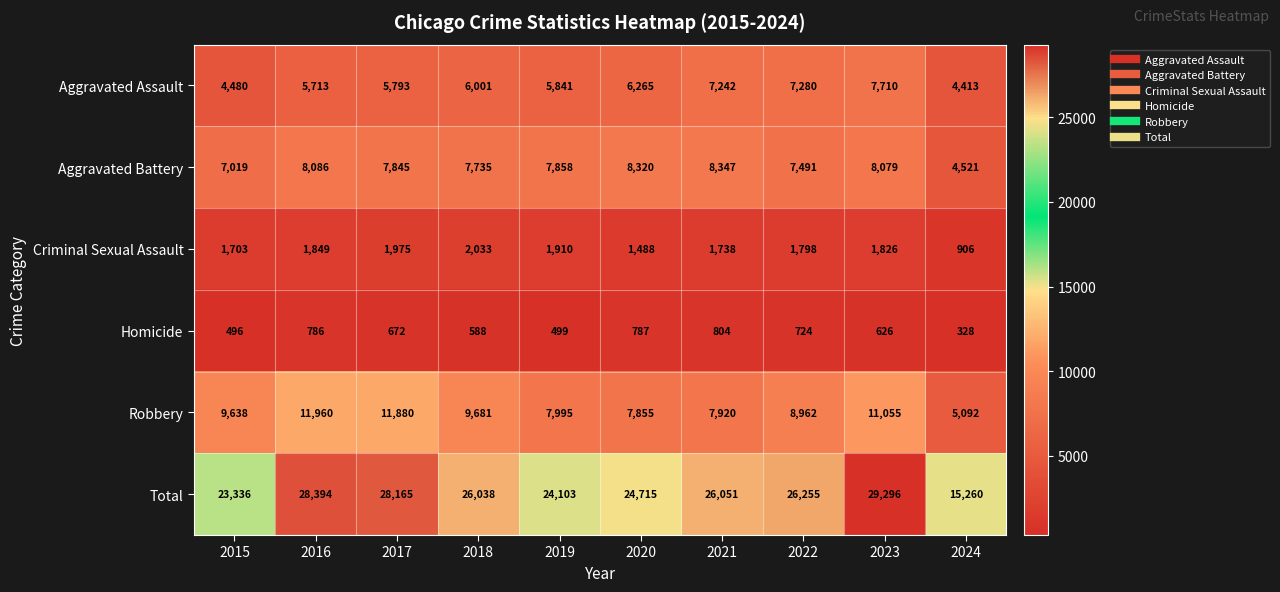

Rank the series at 2022 from highest to lowest value.

Total, Robbery, Aggravated Battery, Aggravated Assault, Criminal Sexual Assault, Homicide